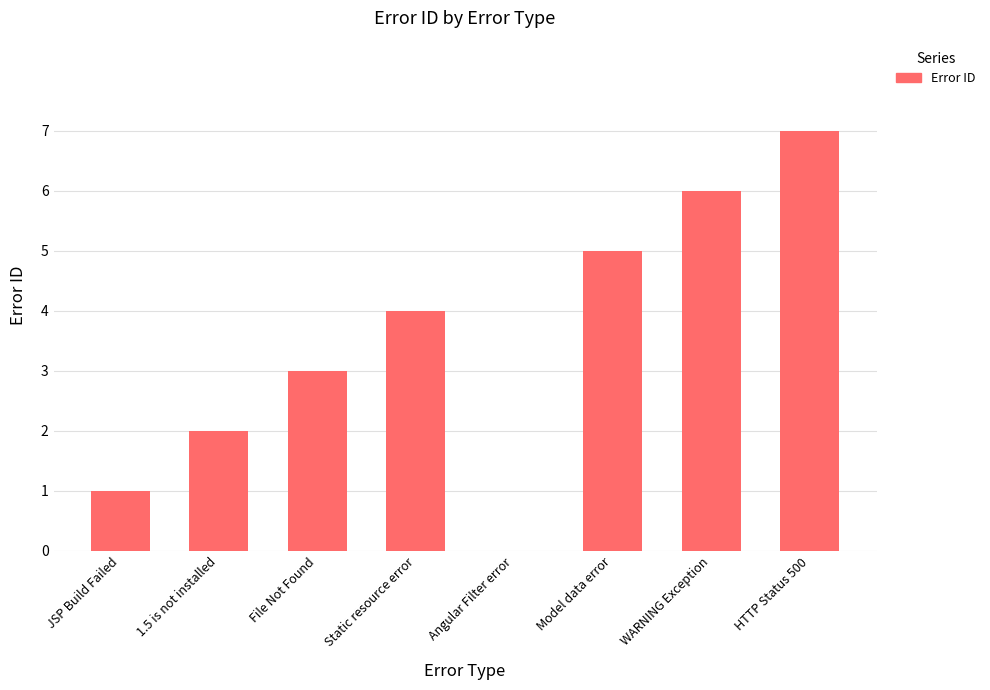

Which has a higher value, File Not Found or 1.5 is not installed?

File Not Found